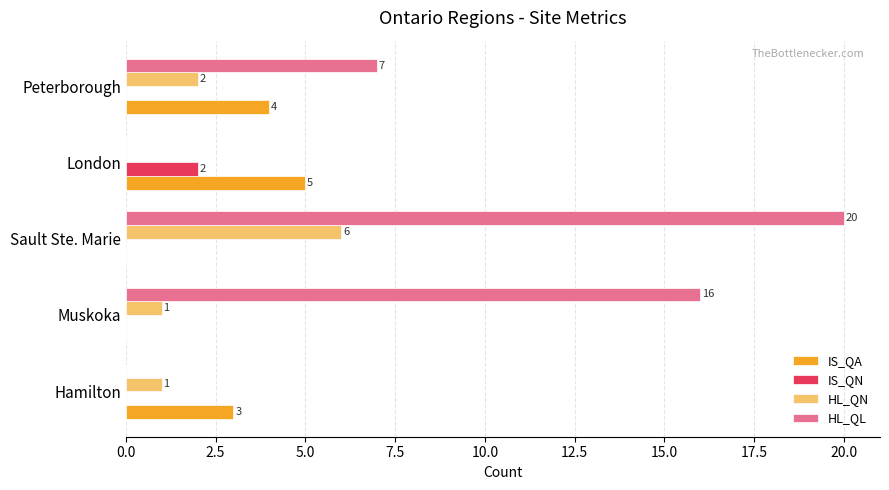

At which label does HL_QN reach its peak?

Sault Ste. Marie